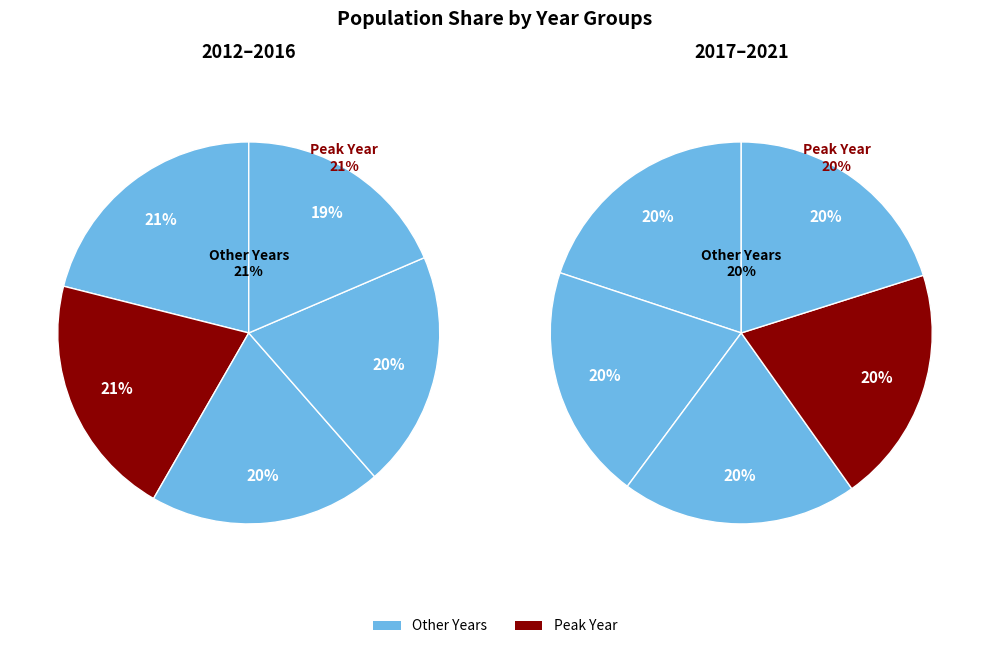

What is the ratio of the value at 2012 to the value at 2021?

1.1